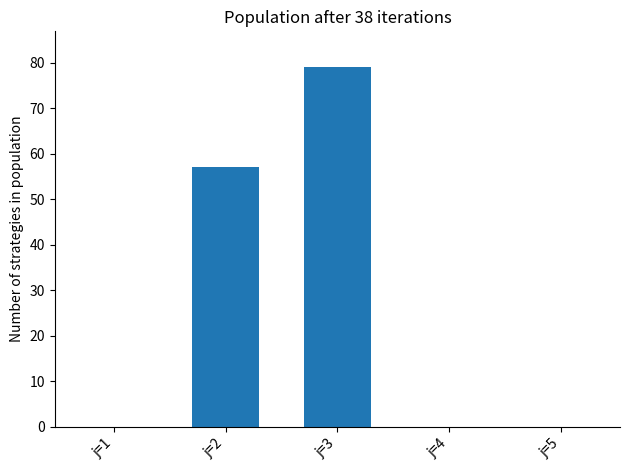

Reading left to right, list all the values displayed in this chart.

0	57	79	0	0